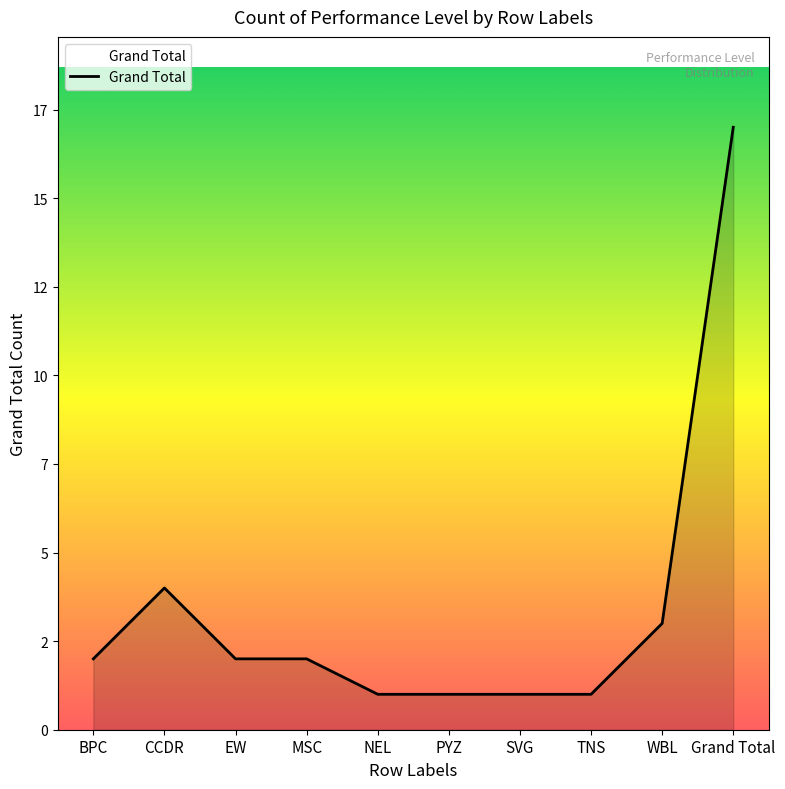

The chart shows a value of 2 at WBL. True or false?

False